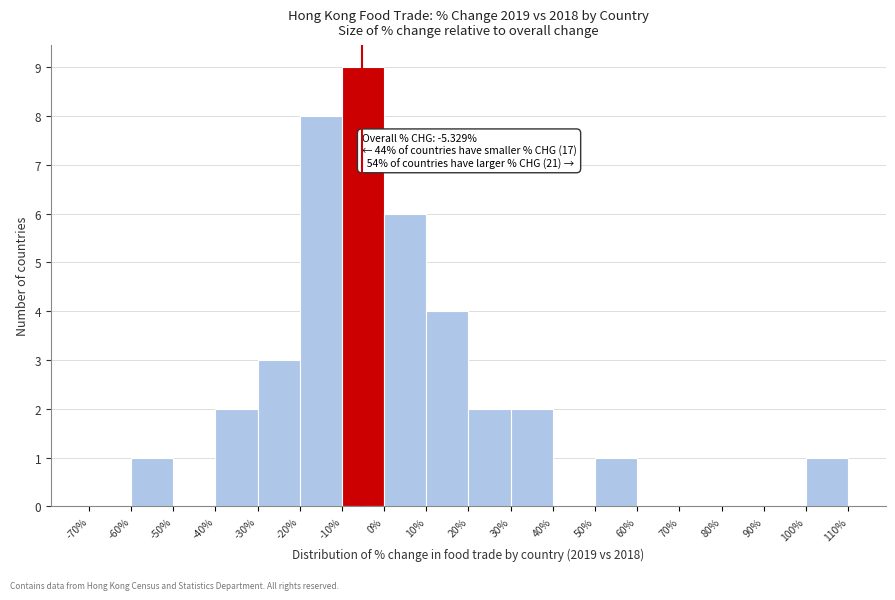

Which range on the x-axis has the tallest bar?

-10% to 0%